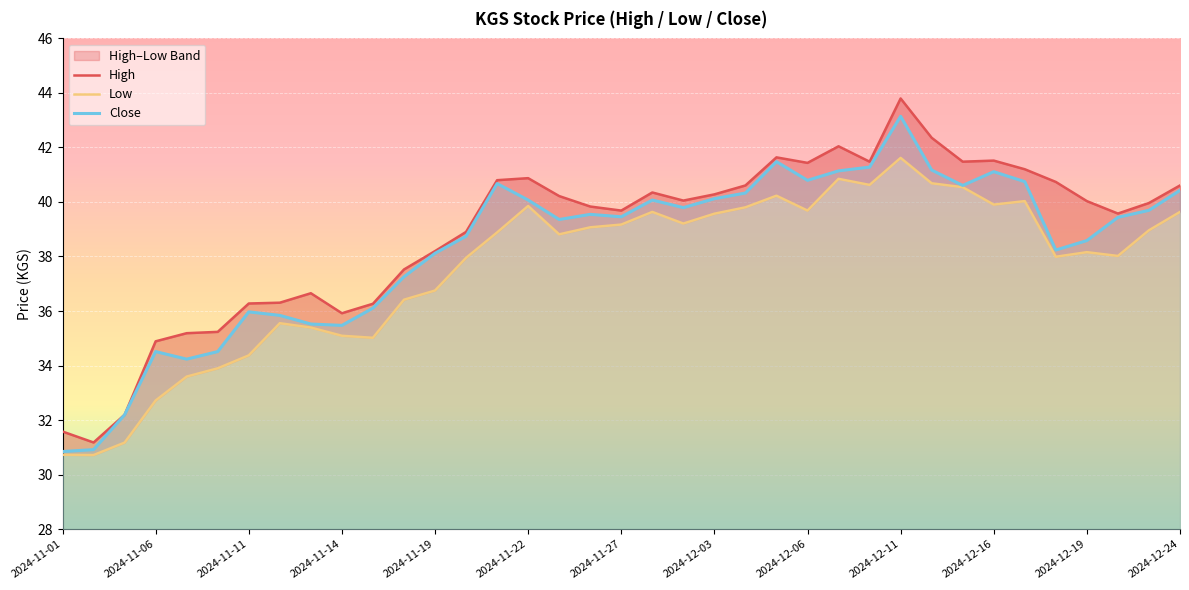

How many values in the High series exceed 40?

19